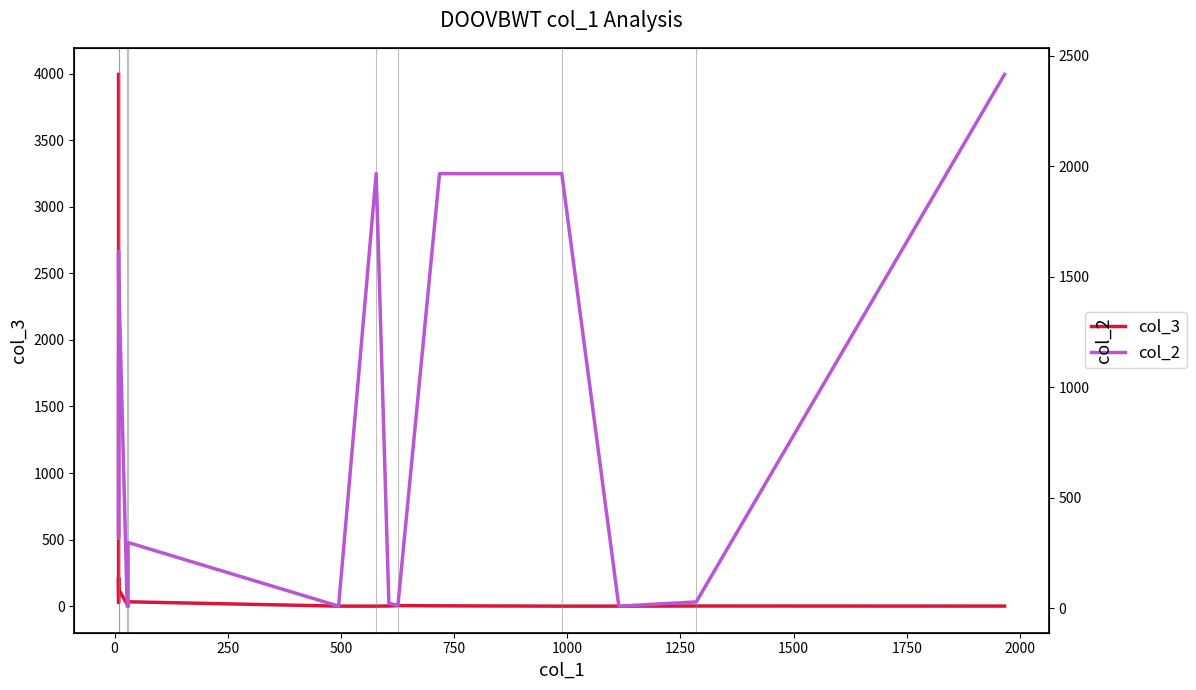

Is it true that col_3 equals 13.6 at 750?

True